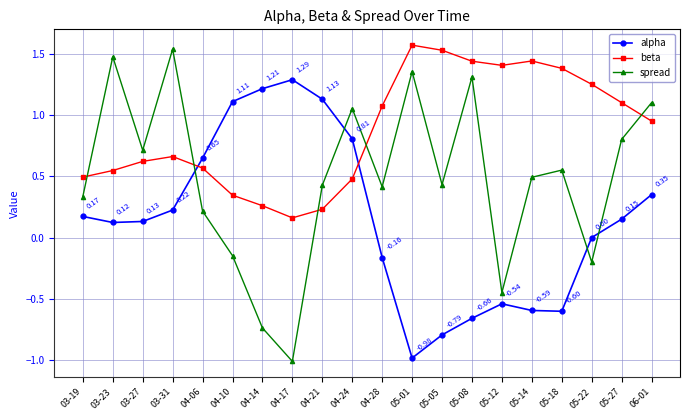

Is the value of alpha at 05-22 greater than the value of spread at 05-01?

No